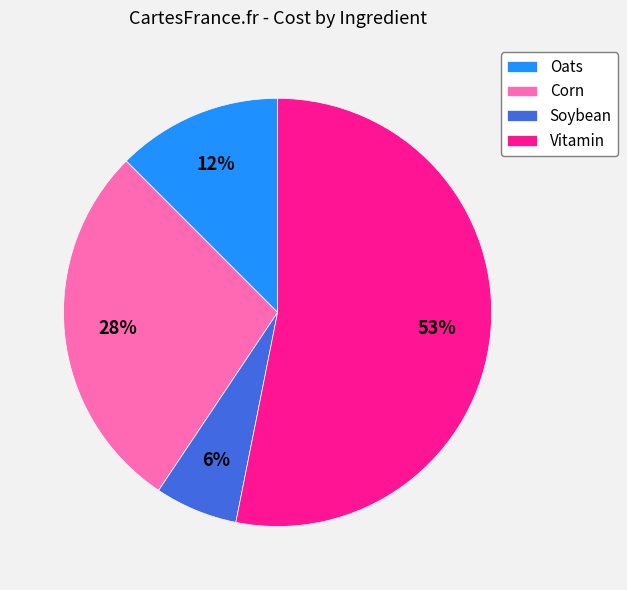

Do Vitamin and Corn together represent more than half of the pie?

Yes